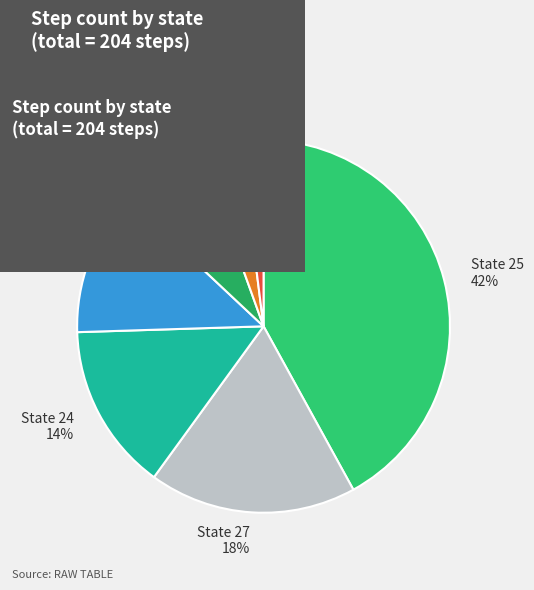

How many slices are in this pie chart?

7